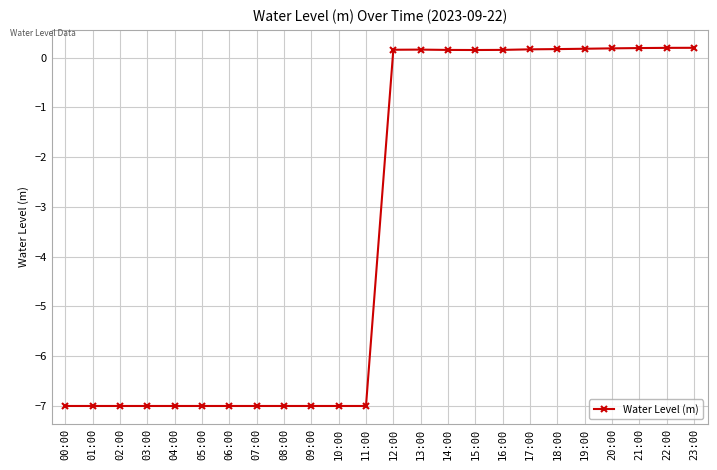

Reading left to right, list all the values displayed in this chart.

-7.0	-7.0	-7.0	-7.0	-7.0	-7.0	-7.0	-7.0	-7.0	-7.0	-7.0	-7.0	0.2	0.2	0.2	0.2	0.2	0.2	0.2	0.2	0.2	0.2	0.2	0.2